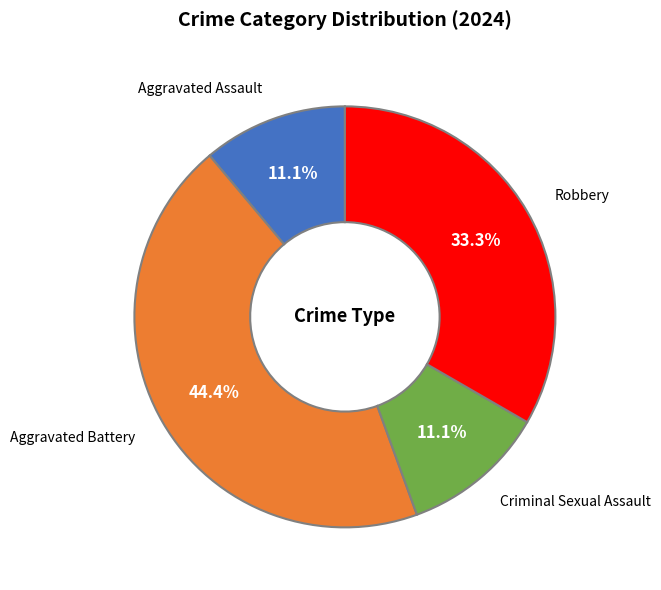

Approximately how many times larger is the value at Aggravated Battery compared to Robbery?

1.3